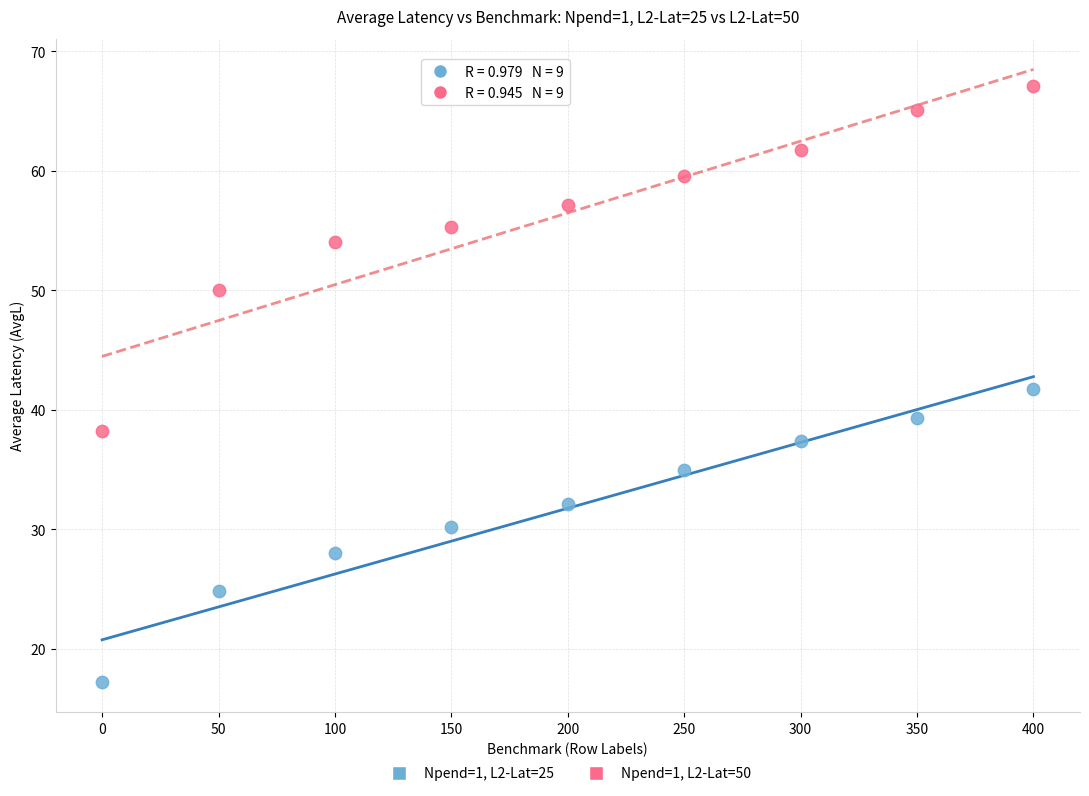

Across all data points, what is the range of X values (max minus min)?

400.0